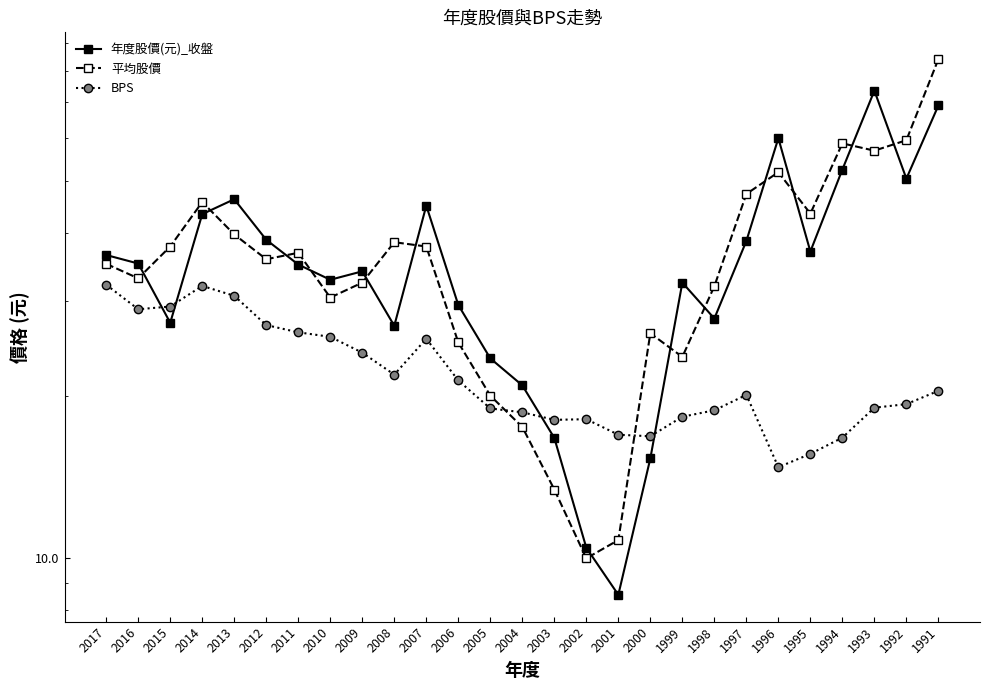

What are all the series names shown in the legend?

年度股價(元)_收盤, 平均股價, BPS